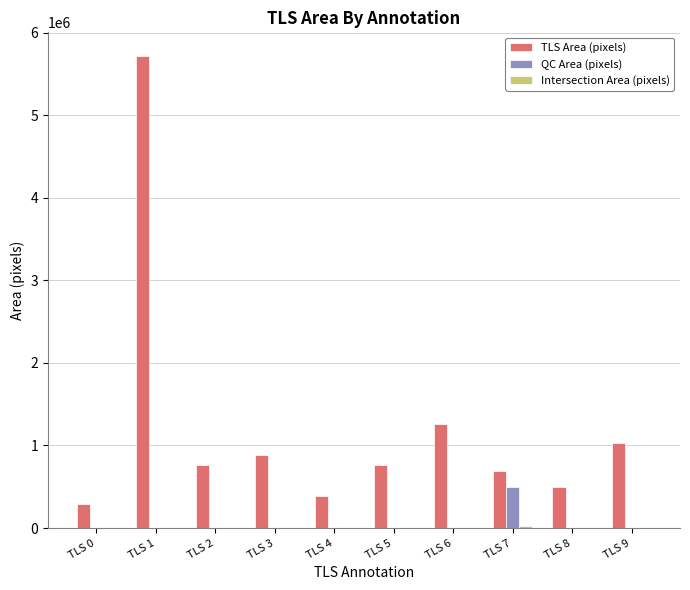

What is the greatest value displayed?

5718016.0